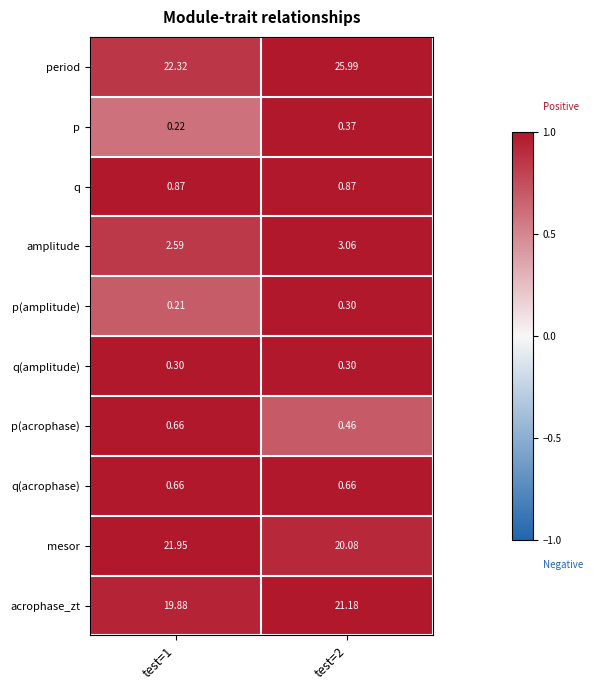

Between test=1 and test=2, which series saw the biggest shift?

period